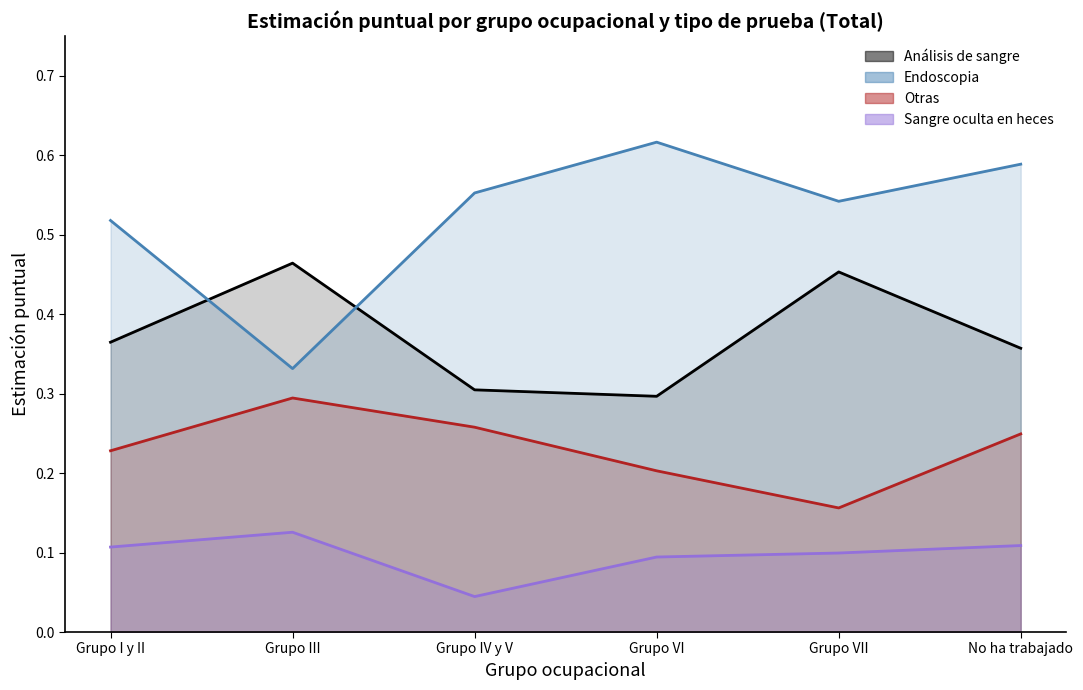

True or false: Endoscopia has more than 2 points higher than both neighbors.

False